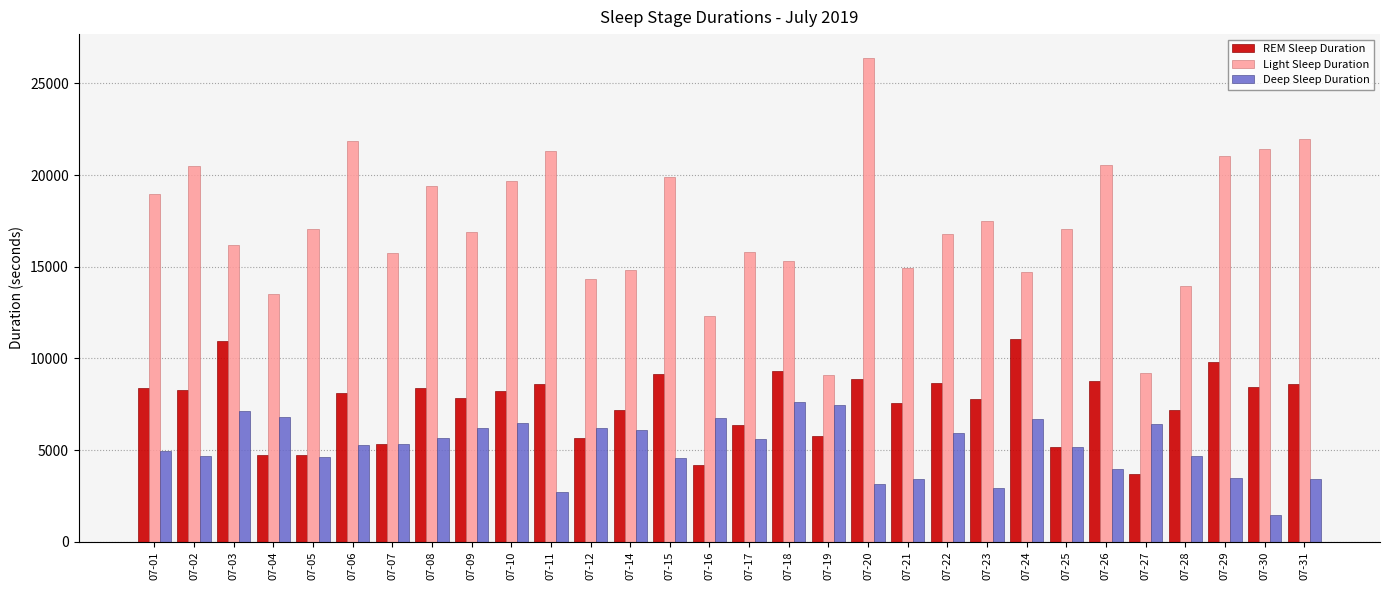

Rank the series by their average value, from highest to lowest.

Light Sleep Duration, REM Sleep Duration, Deep Sleep Duration